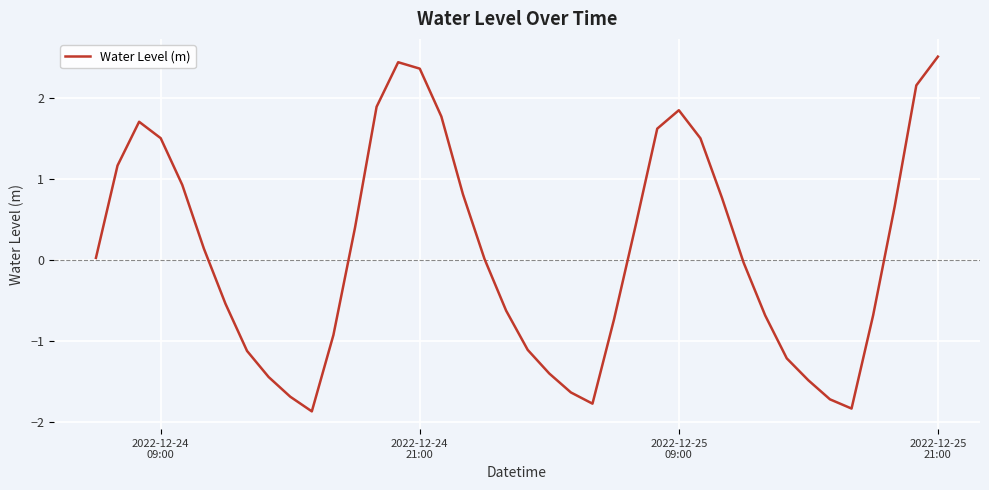

What is the difference between the maximum and minimum values?

4.4